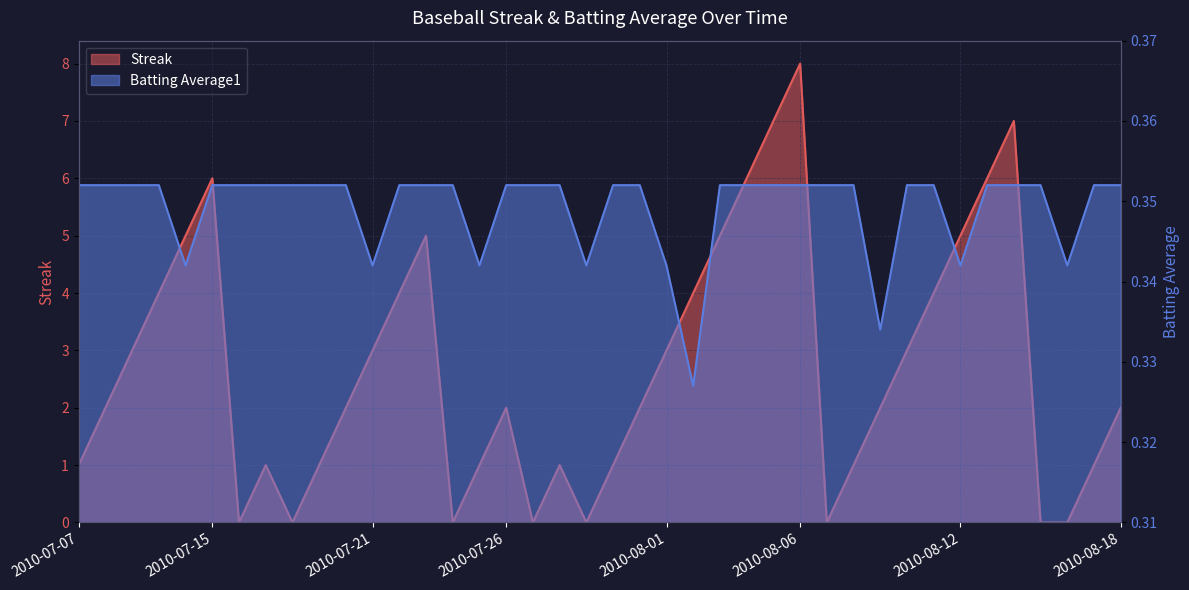

At how many categories does at least one series exceed 2?

18